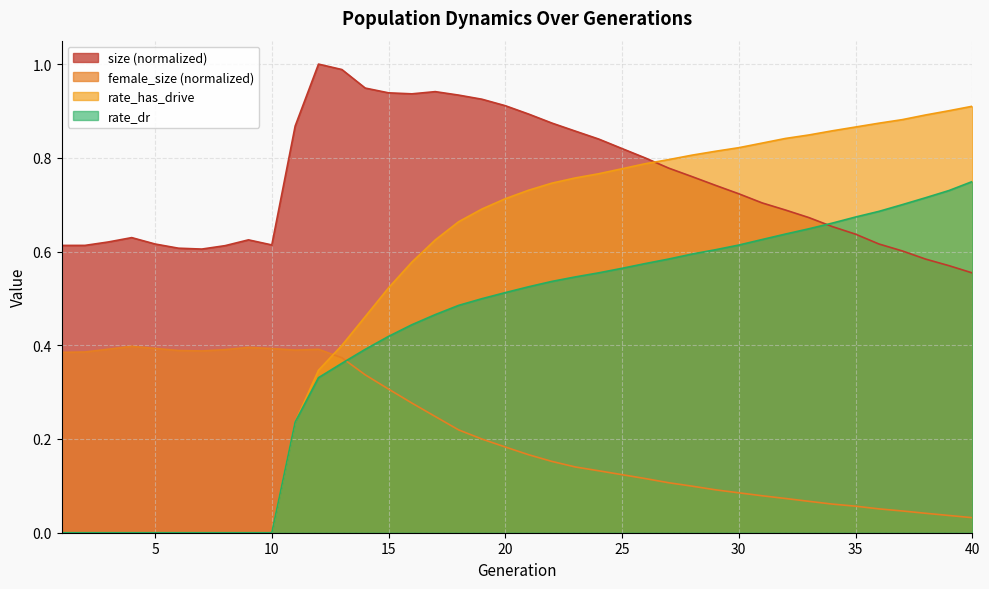

At which category does female_size reach its first local peak?

4